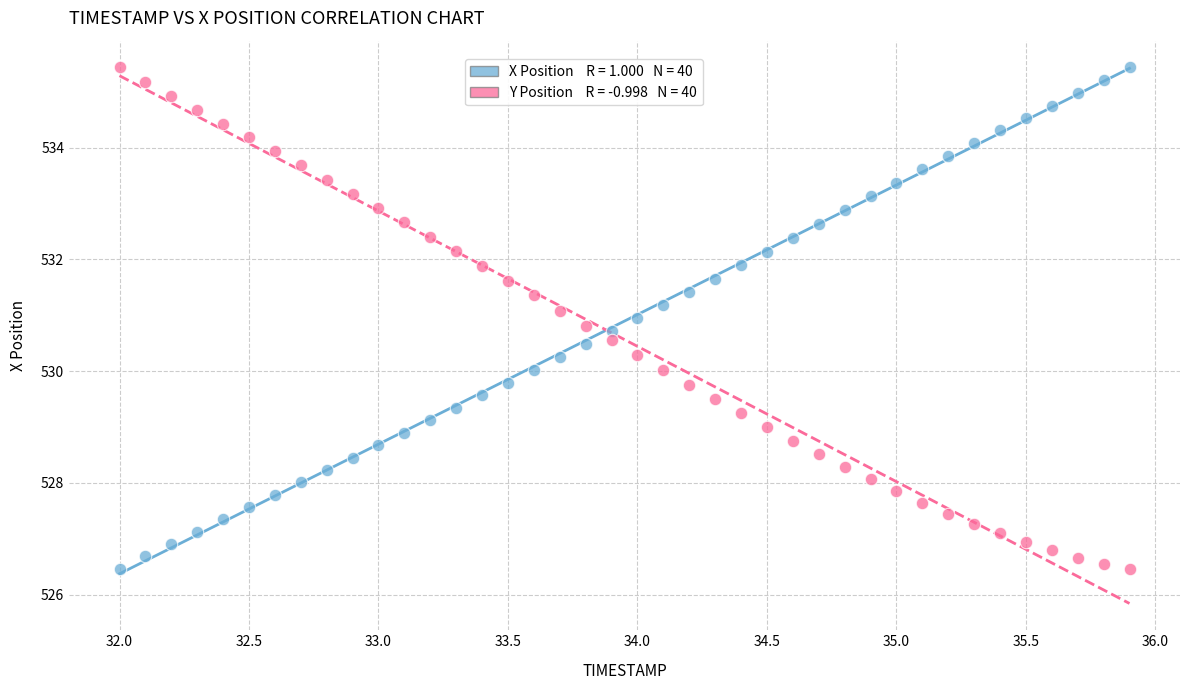

Across all data points, what is the range of X values (max minus min)?

3.9